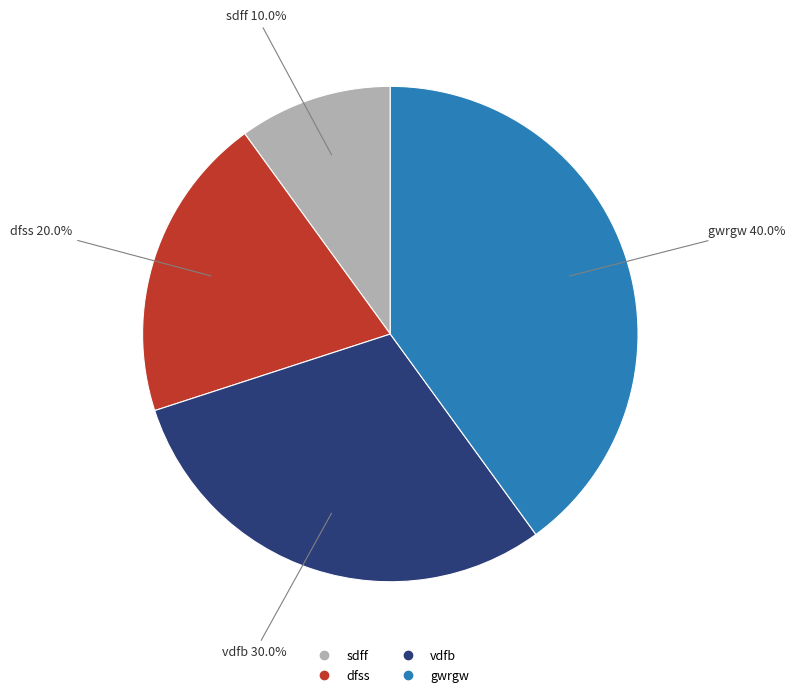

How many segments does this pie chart have?

4